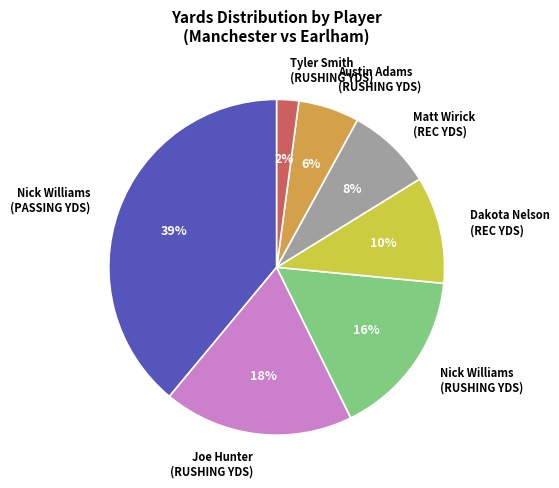

To the nearest percent, what is the difference between the Nick Williams (PASSING YDS) and Dakota Nelson (REC YDS) slice percentages?

29%